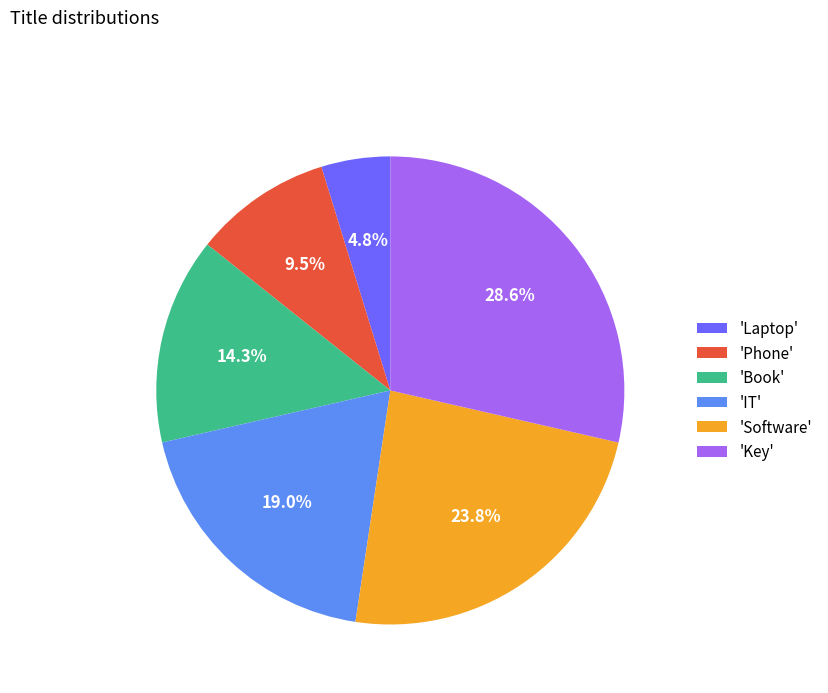

Approximately how many times larger is the value at 'Laptop' compared to 'Phone'?

0.5